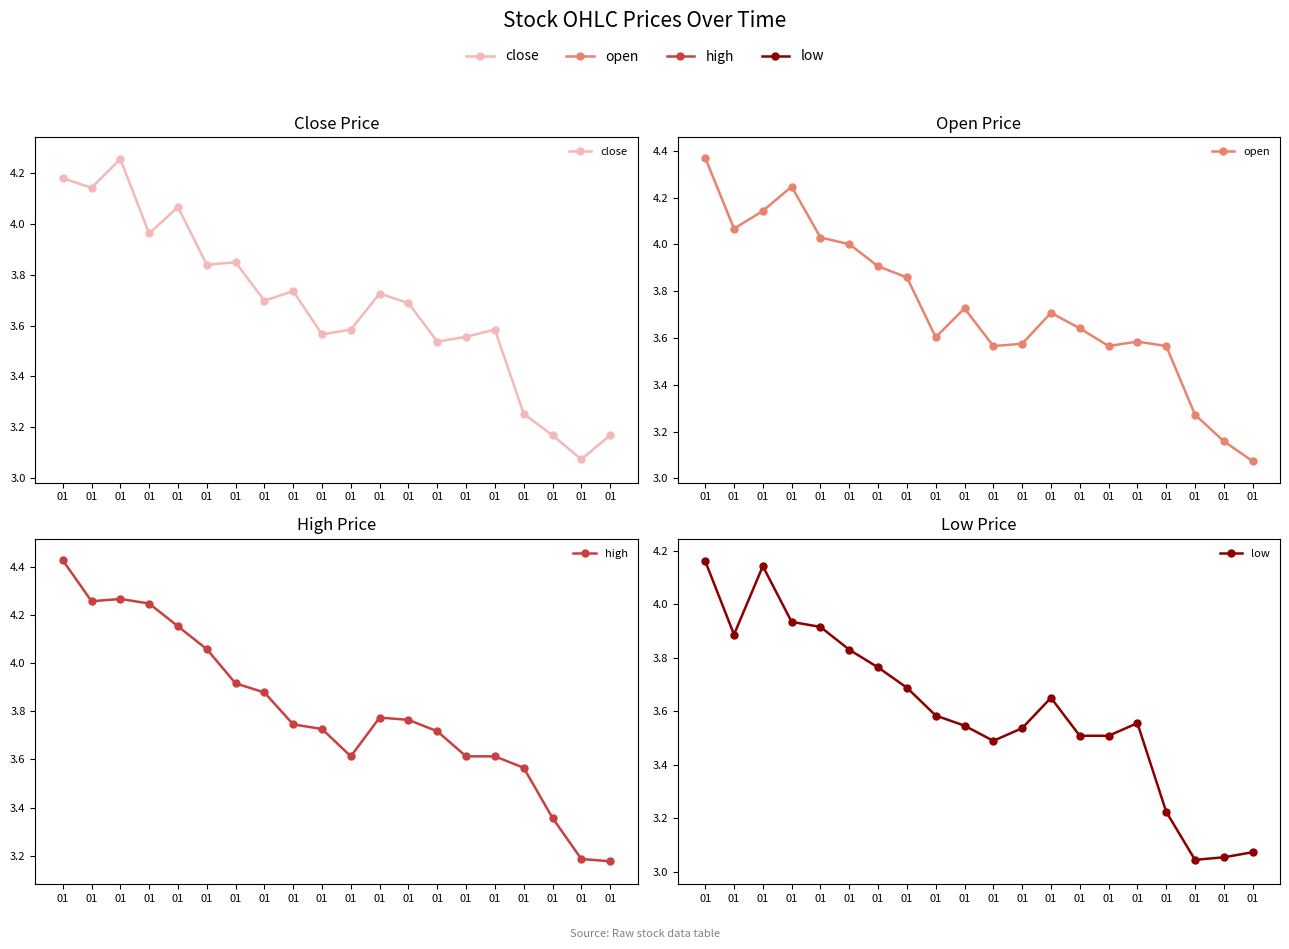

What is the value of the low point at the 20th from the left?

4.2